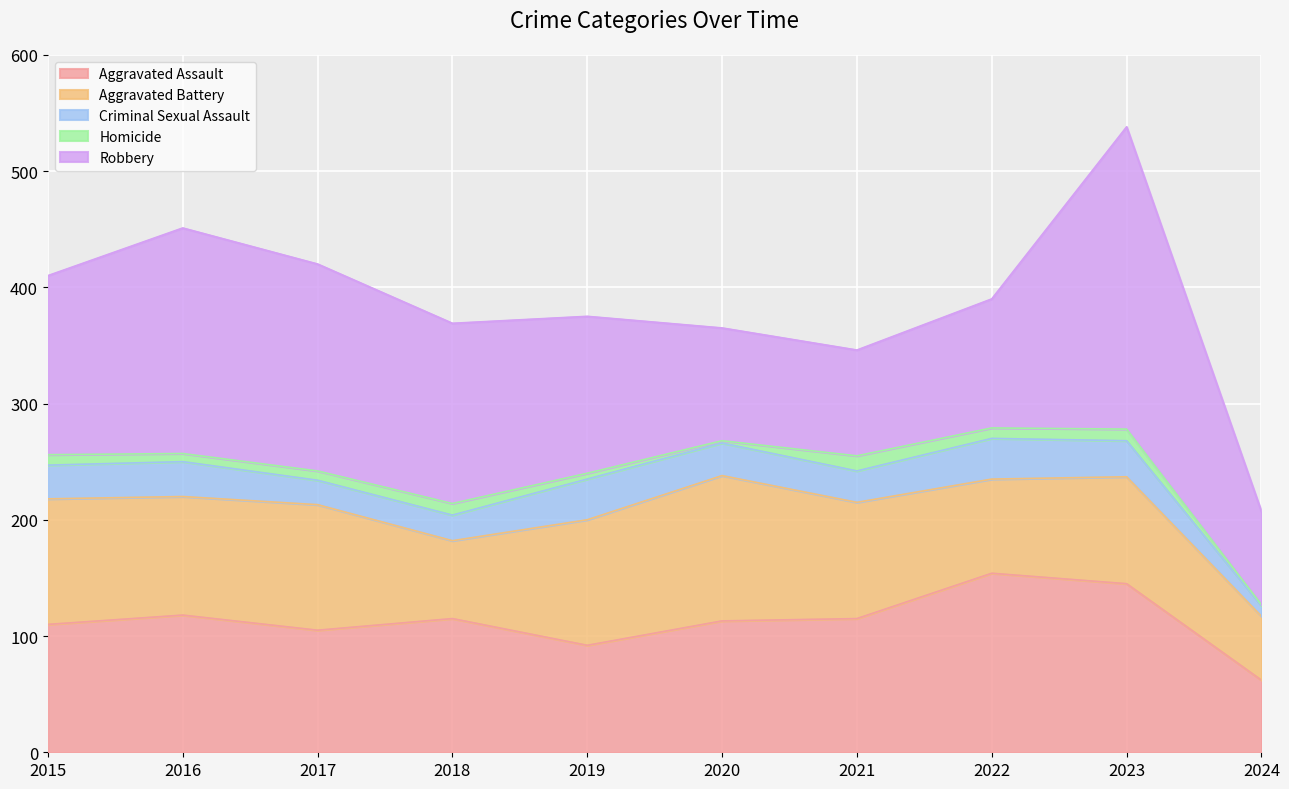

What is the average value of the Robbery series?

146